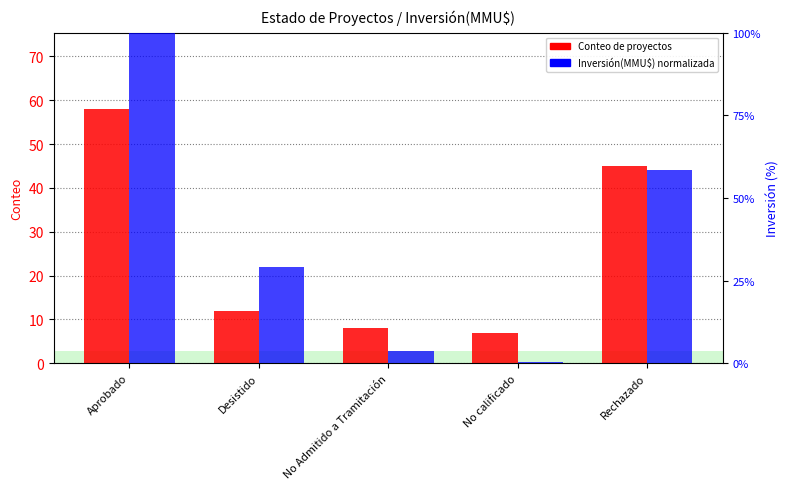

At how many categories does at least one series exceed 63?

1